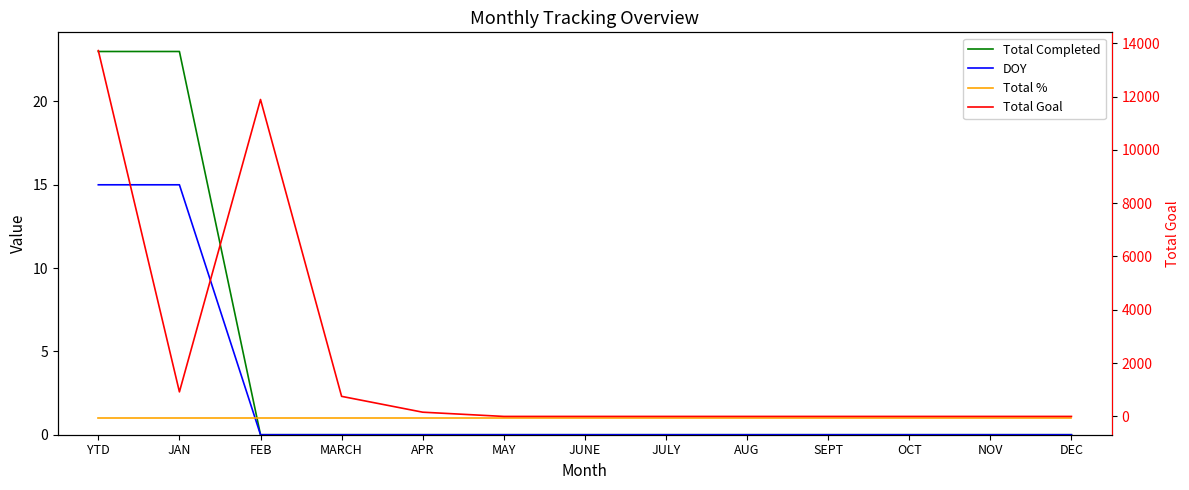

What is the label of the 1st point from the right?

DEC